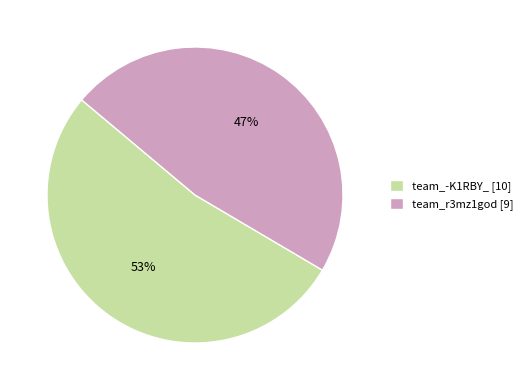

Is it true that team_-K1RBY_ is 53% of the pie?

True